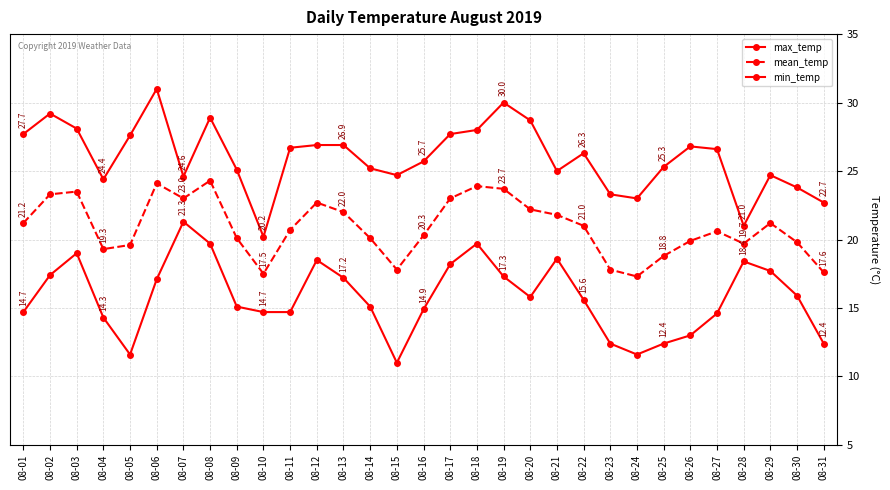

Is it true that min_temp equals 19.7 at 08-08?

True